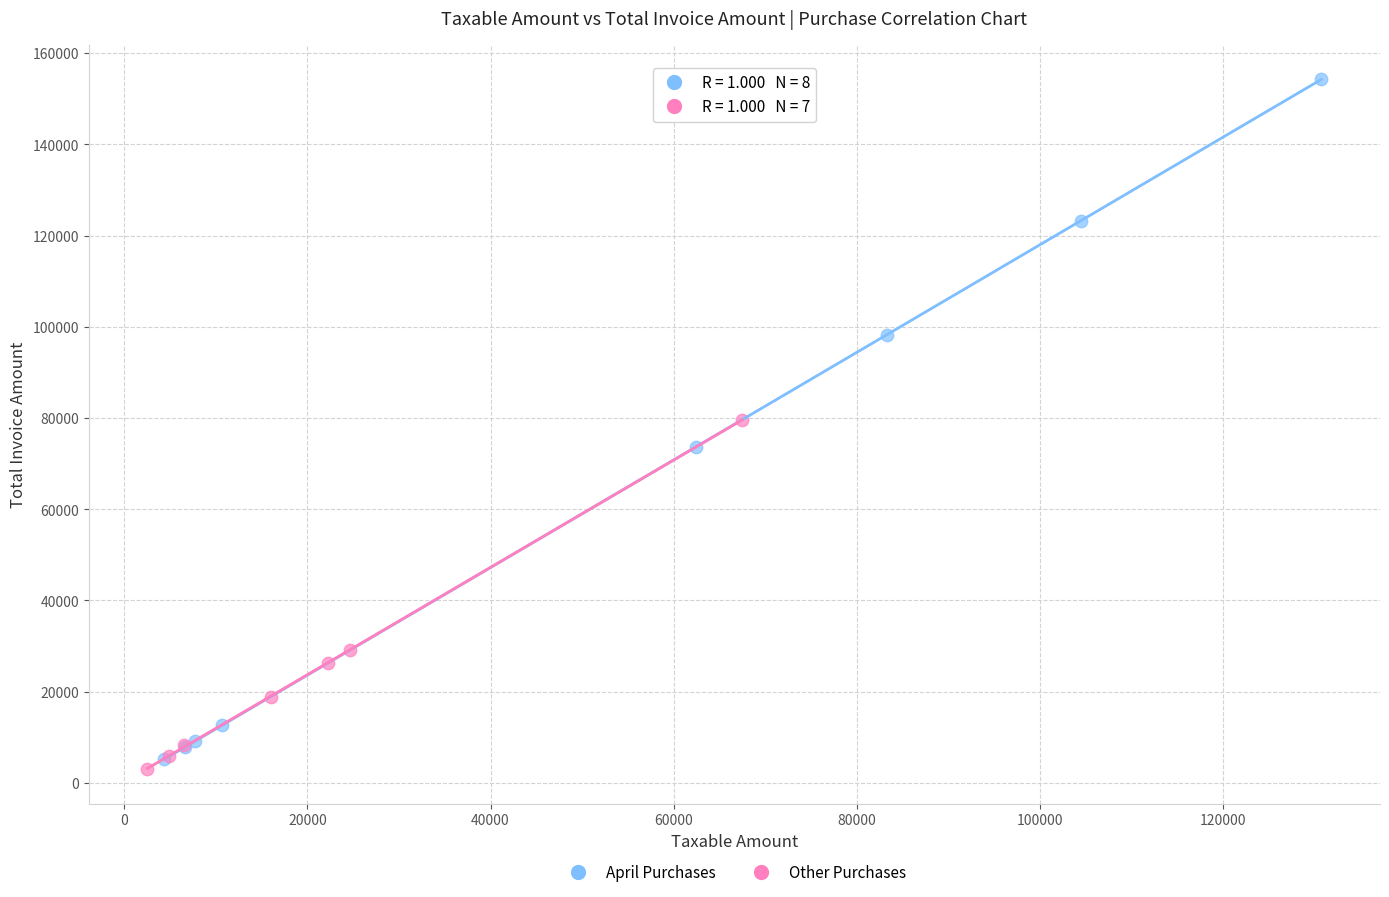

Which series has the widest spread of Y values?

April Purchases